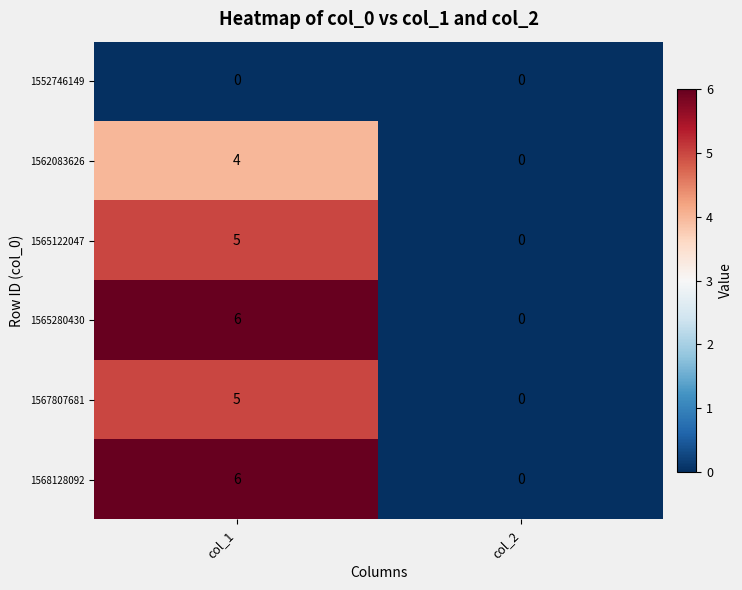

What is the sum of the 1568128092 values at col_1 and col_2?

6